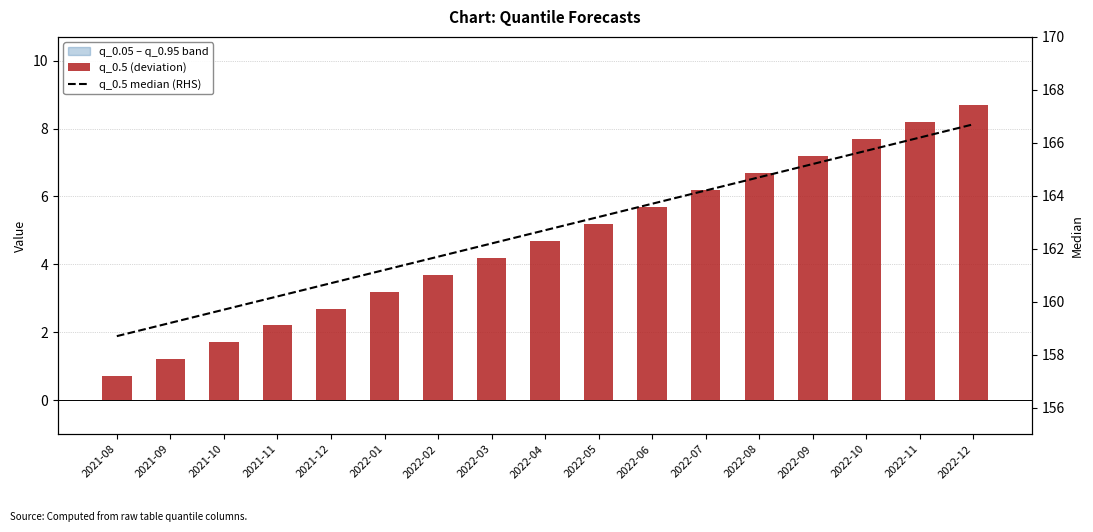

What position from the left is 2022-06?

11